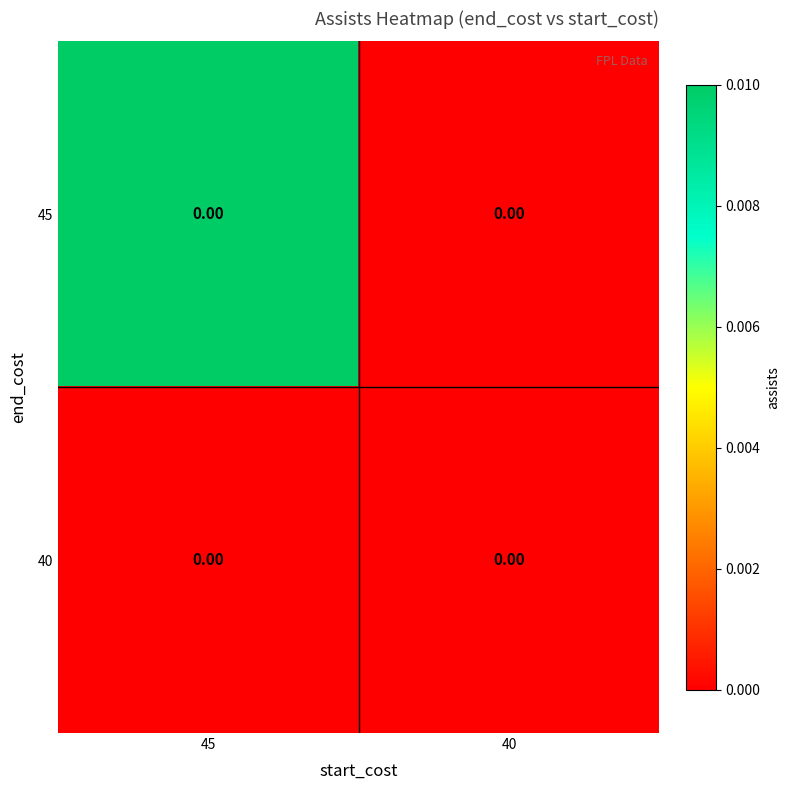

Which category has the highest value across all series?

45